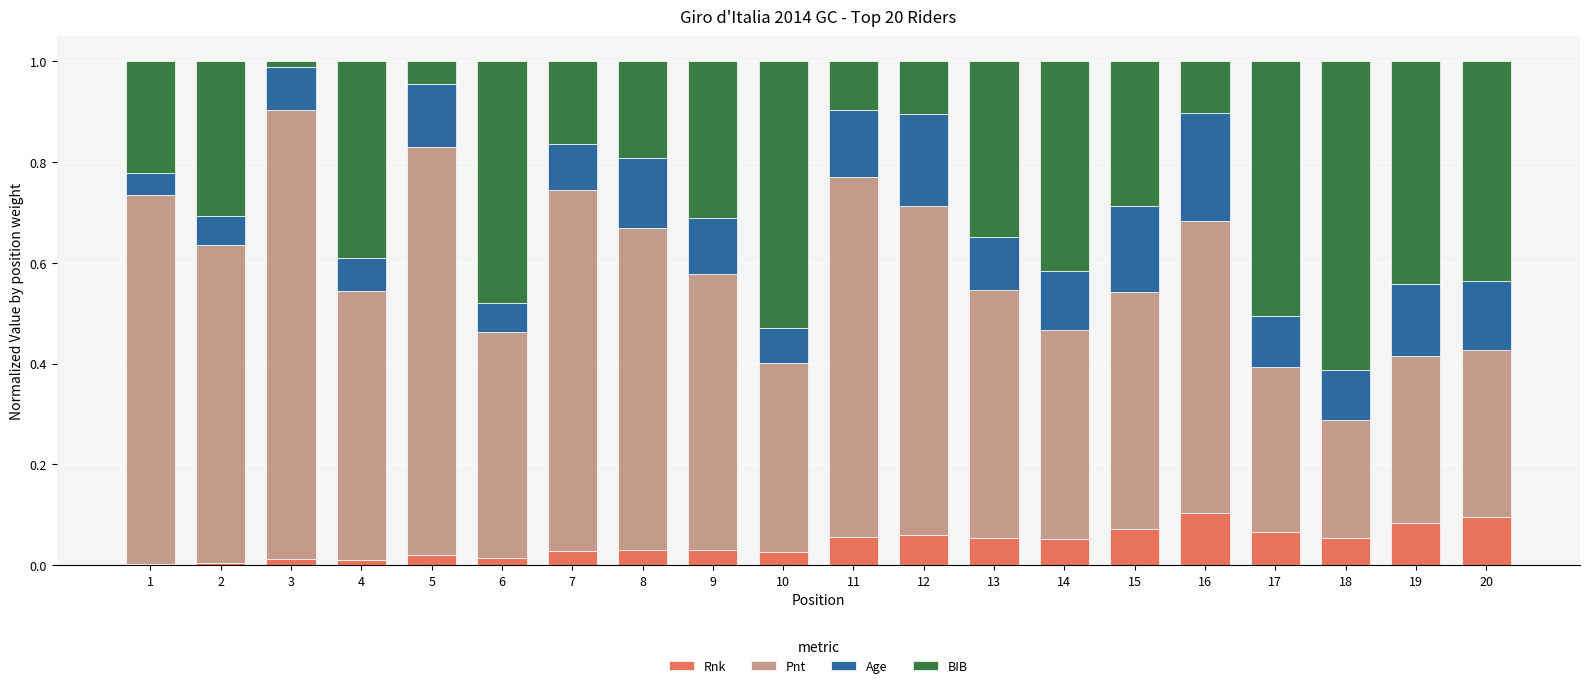

The Rnk series shows 0.1 at 13. True or false?

True